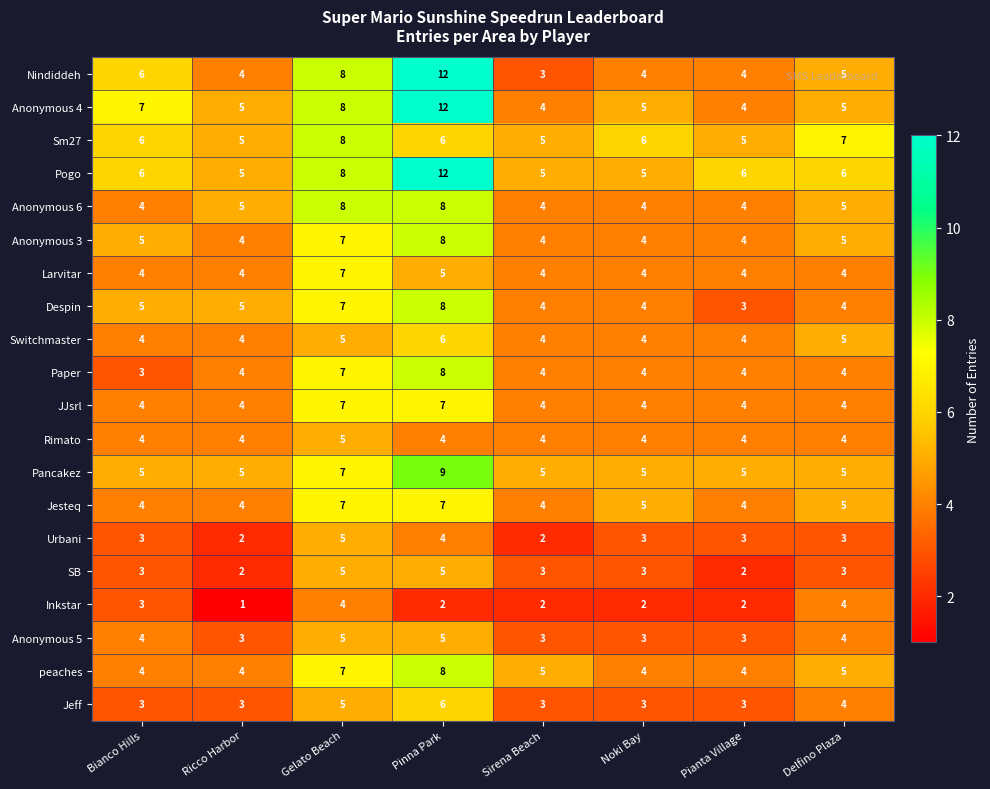

Is it true that Nindiddeh equals 4 at Ricco Harbor?

True